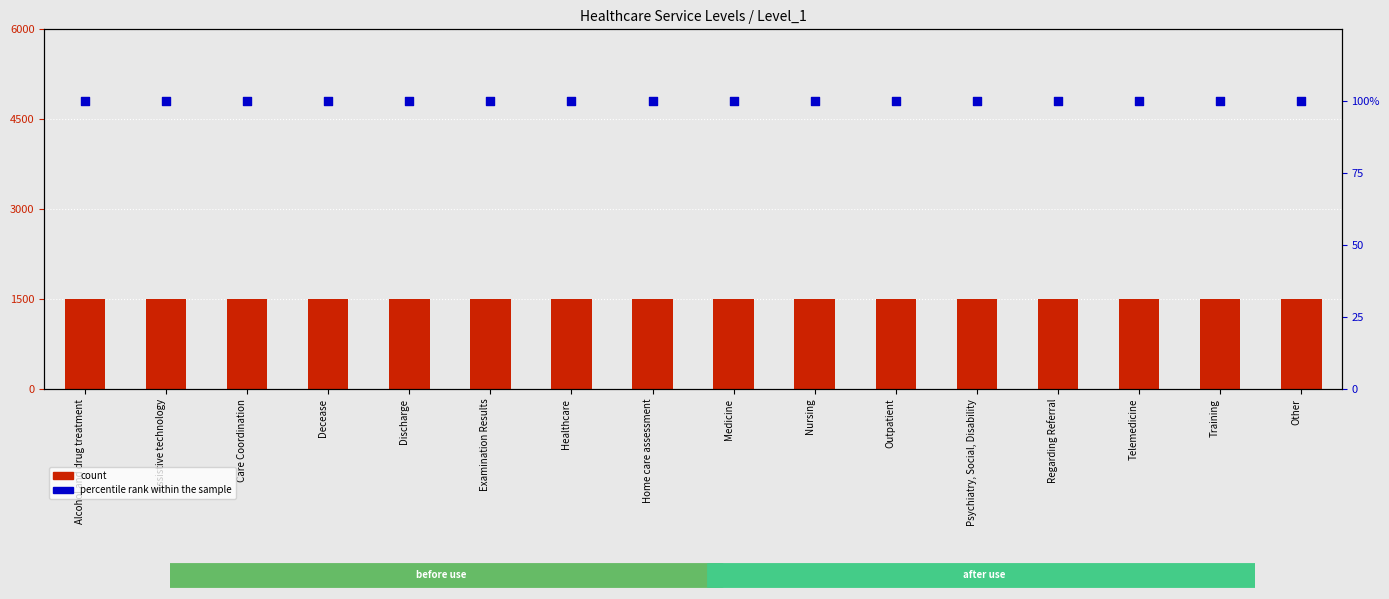

Which series has the largest total across all categories?

count